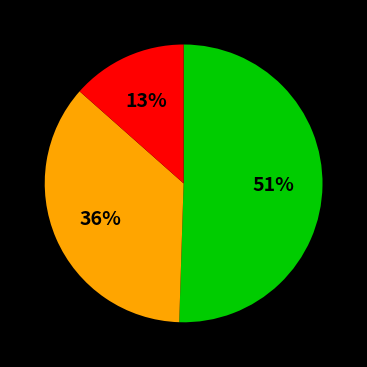

To the nearest percent, what is the average slice percentage?

33%